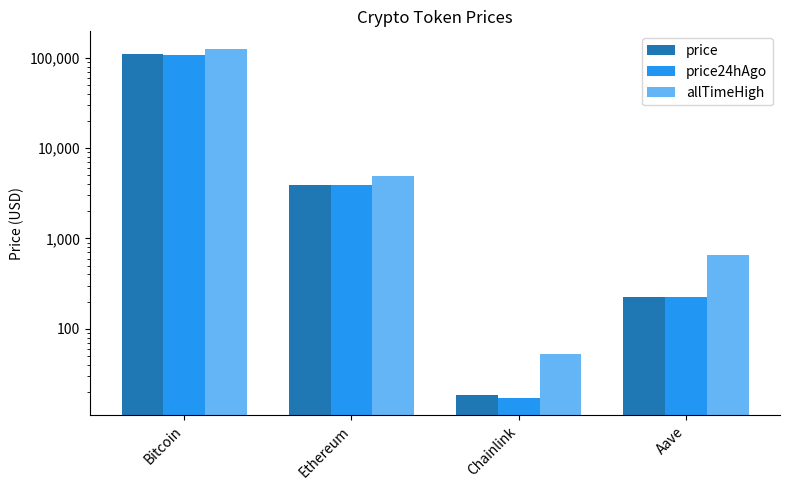

What position from the left is Chainlink?

3